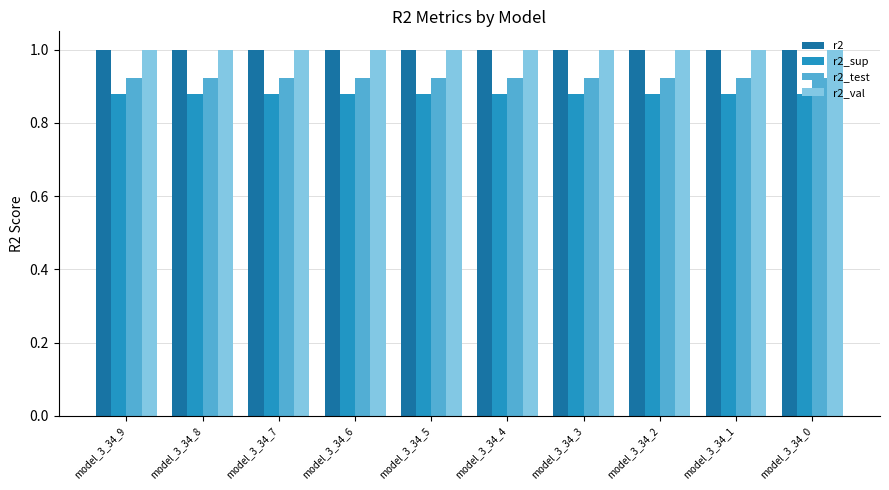

What is the approximate value of r2 at model_3_34_6?

1.0